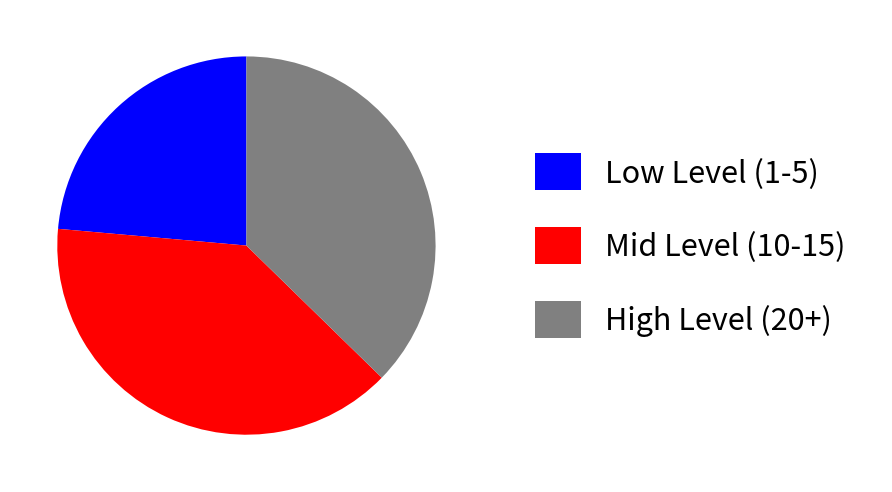

Is there a majority slice in this chart?

No